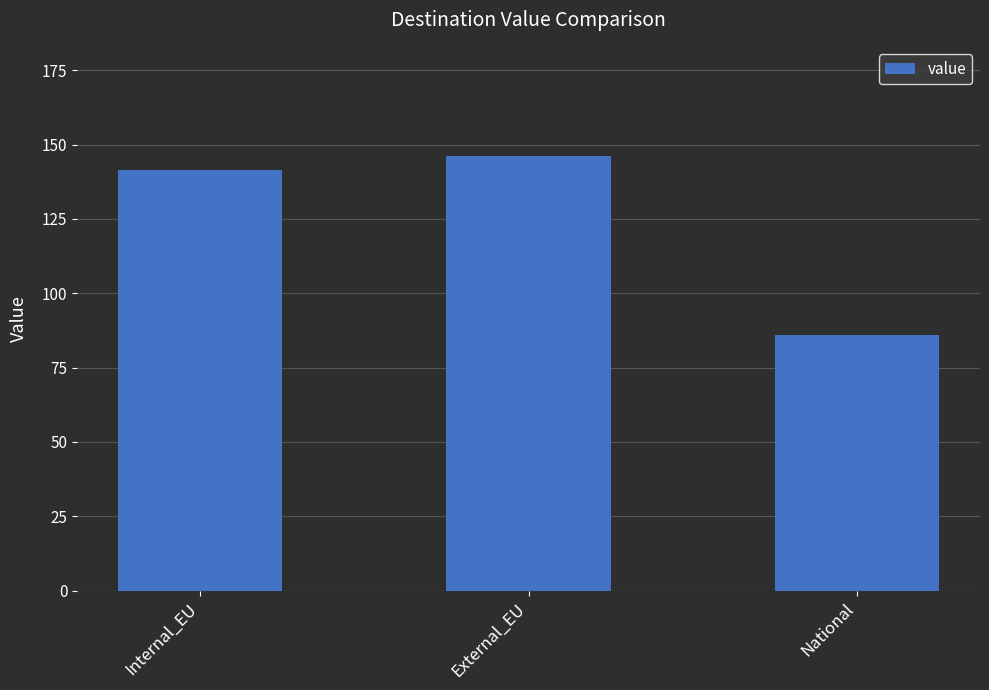

List the labels in order of value, largest first.

External_EU, Internal_EU, National